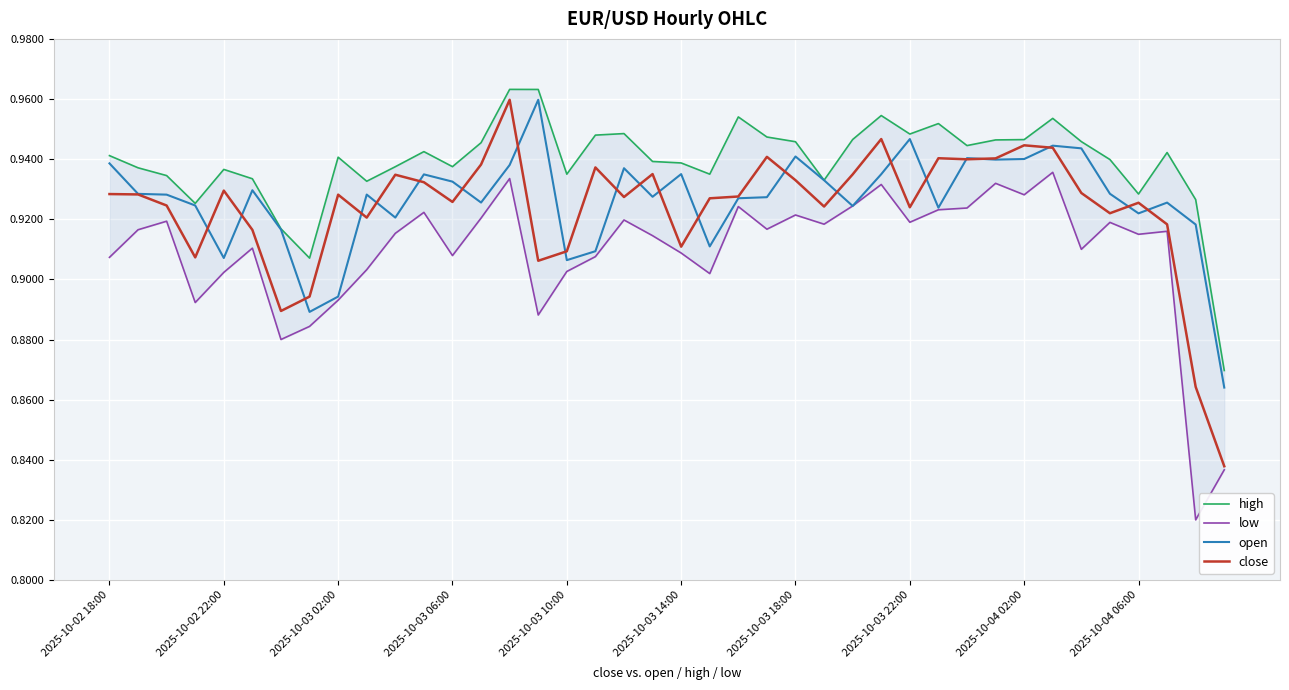

What is the sum of all open values?

37.0